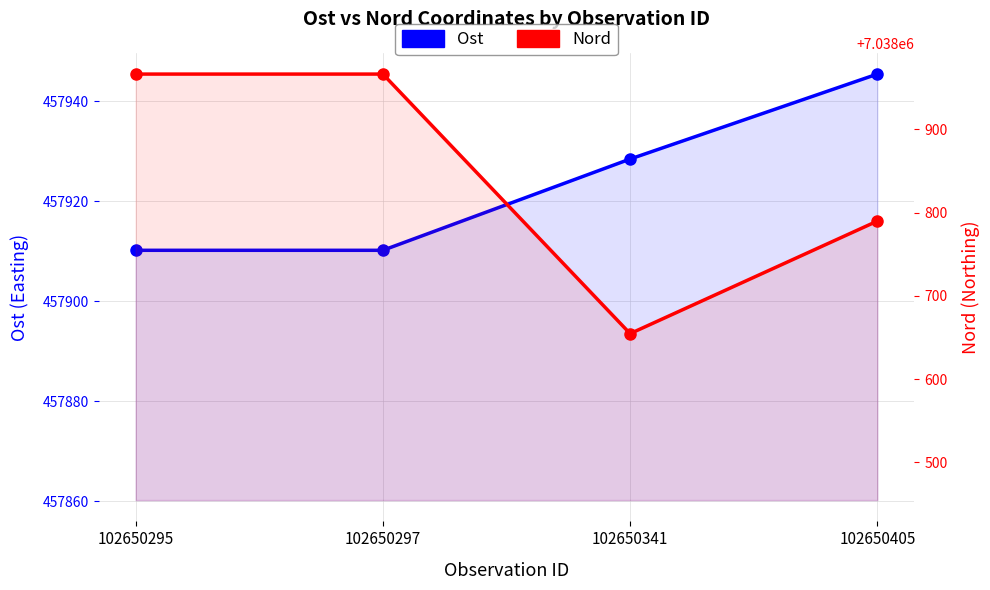

What is the highest value of the Ost series?

457945.5